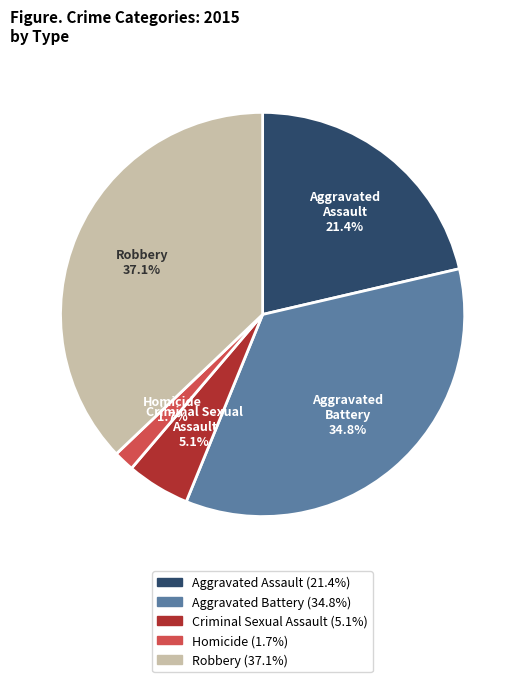

Is the sum of Criminal Sexual Assault and Robbery greater than half?

No